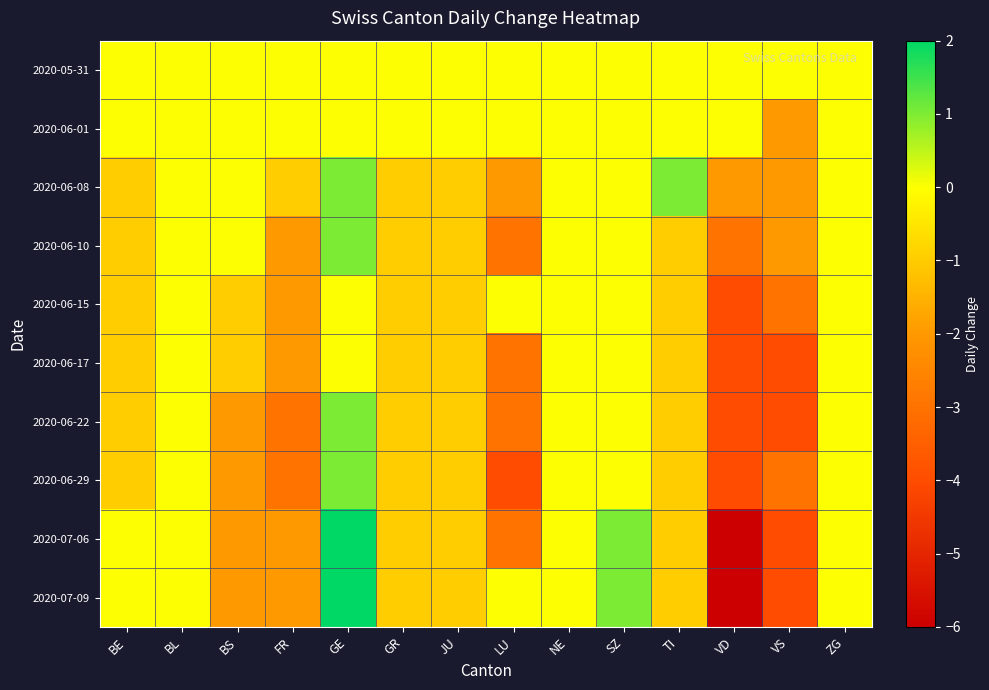

Reading right to left, extract all data points from this chart.

2020-05-31: ZG=0	VS=0	VD=0	TI=0	SZ=0	NE=0	LU=0	JU=0	GR=0	GE=0	FR=0	BS=0	BL=0	BE=0
2020-06-01: ZG=0	VS=-2	VD=0	TI=0	SZ=0	NE=0	LU=0	JU=0	GR=0	GE=0	FR=0	BS=0	BL=0	BE=0
2020-06-08: ZG=0	VS=-2	VD=-2	TI=1	SZ=0	NE=0	LU=-2	JU=-1	GR=-1	GE=1	FR=-1	BS=0	BL=0	BE=-1
2020-06-10: ZG=0	VS=-2	VD=-3	TI=-1	SZ=0	NE=0	LU=-3	JU=-1	GR=-1	GE=1	FR=-2	BS=0	BL=0	BE=-1
2020-06-15: ZG=0	VS=-3	VD=-4	TI=-1	SZ=0	NE=0	LU=0	JU=-1	GR=-1	GE=0	FR=-2	BS=-1	BL=0	BE=-1
2020-06-17: ZG=0	VS=-4	VD=-4	TI=-1	SZ=0	NE=0	LU=-3	JU=-1	GR=-1	GE=0	FR=-2	BS=-1	BL=0	BE=-1
2020-06-22: ZG=0	VS=-4	VD=-4	TI=-1	SZ=0	NE=0	LU=-3	JU=-1	GR=-1	GE=1	FR=-3	BS=-2	BL=0	BE=-1
2020-06-29: ZG=0	VS=-3	VD=-4	TI=-1	SZ=0	NE=0	LU=-4	JU=-1	GR=-1	GE=1	FR=-3	BS=-2	BL=0	BE=-1
2020-07-06: ZG=0	VS=-4	VD=-6	TI=-1	SZ=1	NE=0	LU=-3	JU=-1	GR=-1	GE=2	FR=-2	BS=-2	BL=0	BE=0
2020-07-09: ZG=0	VS=-4	VD=-6	TI=-1	SZ=1	NE=0	LU=0	JU=-1	GR=-1	GE=2	FR=-2	BS=-2	BL=0	BE=0